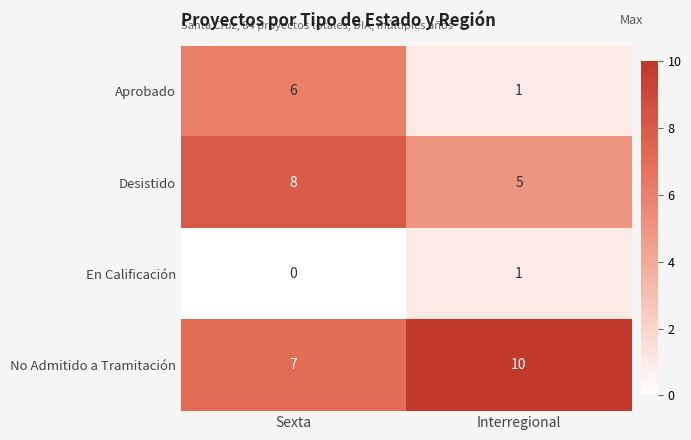

Reading right to left, what are all the values shown in this chart?

Aprobado: Interregional=1	Sexta=6
Desistido: Interregional=5	Sexta=8
En Calificación: Interregional=1	Sexta=0
No Admitido a Tramitación: Interregional=10	Sexta=7